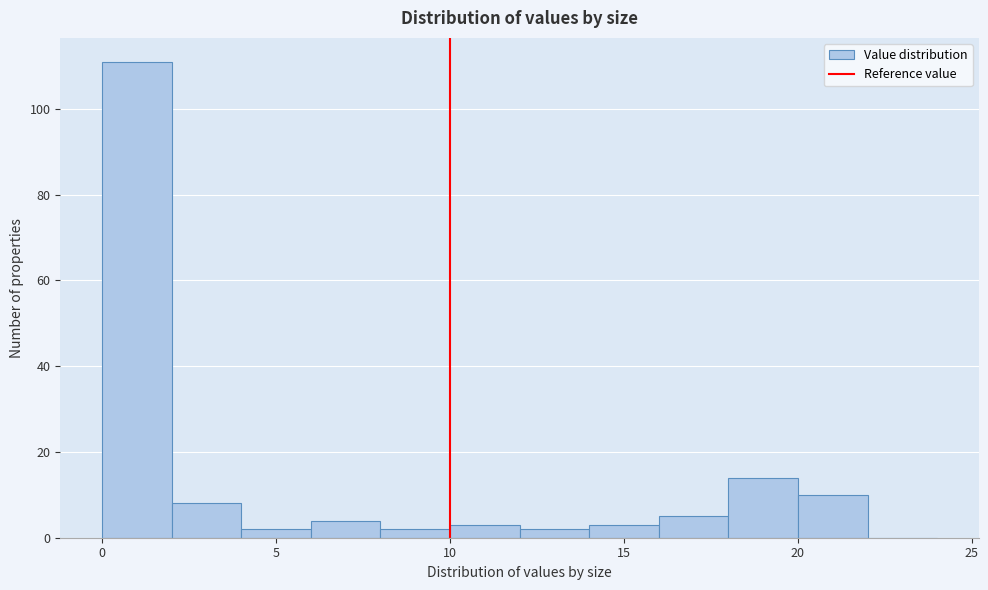

Reading left to right, list every bar in this chart as the range it spans on the x-axis followed by its height. The values are not printed on the chart, so give them approximately, as read against the axis.

0 to 2: 112
2 to 4: 8
4 to 6: 2
6 to 8: 4
8 to 10: 2
10 to 12: 4
12 to 14: 2
14 to 16: 4
16 to 18: 6
18 to 20: 14
20 to 22: 10
22 to 24: 0